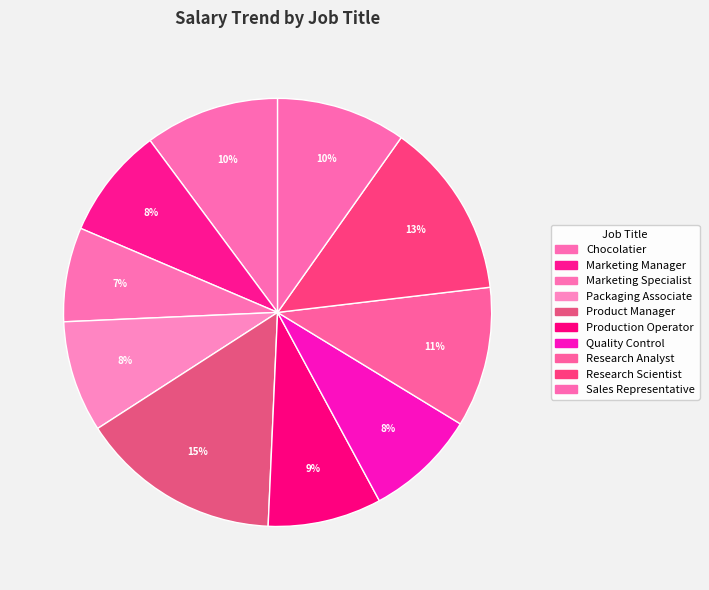

How many segments does this pie chart have?

10